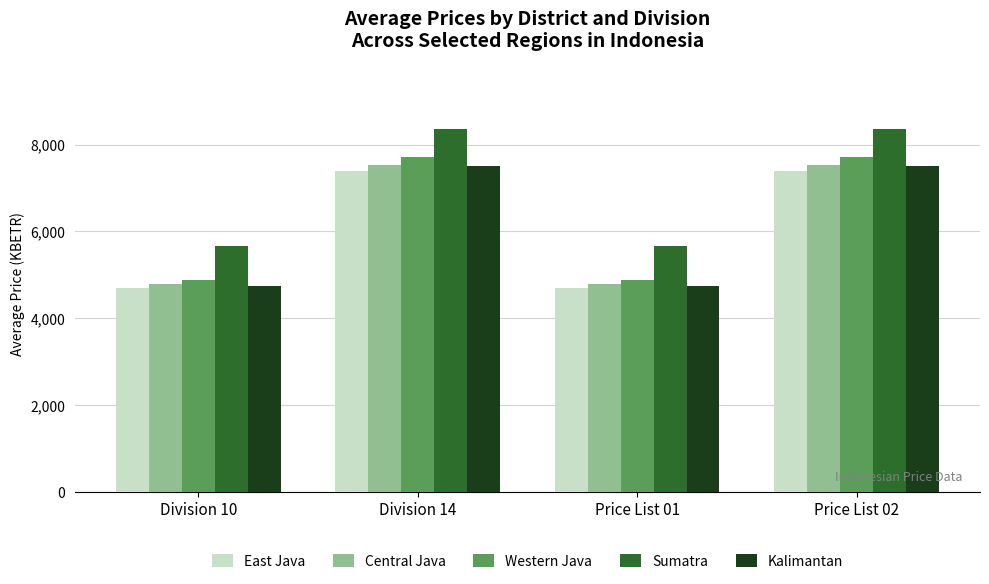

Which series has the largest total across all categories?

Sumatra